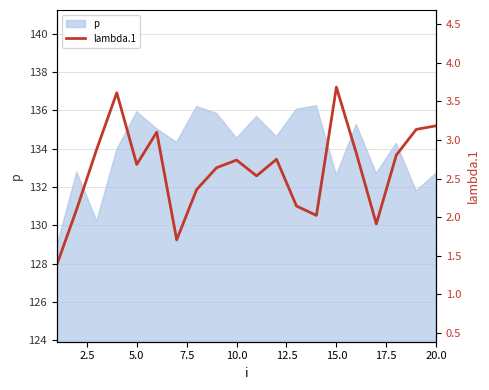

Reading left to right, extract all data points from this chart.

1.4	2.1	2.9	3.6	2.7	3.1	1.7	2.4	2.6	2.7	2.5	2.8	2.1	2.0	3.7	2.8	1.9	2.8	3.1	3.2